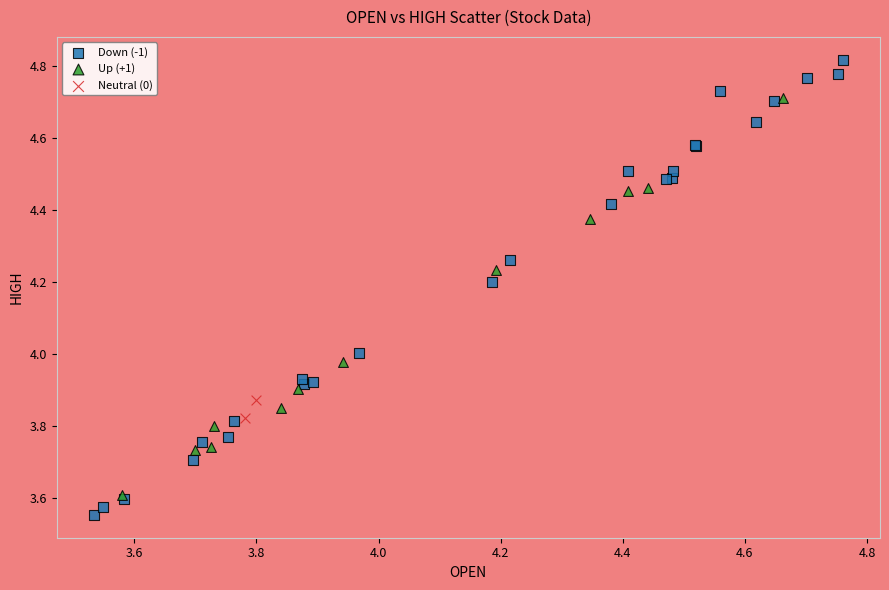

Which series has the largest Y range (max minus min)?

Down (-1)